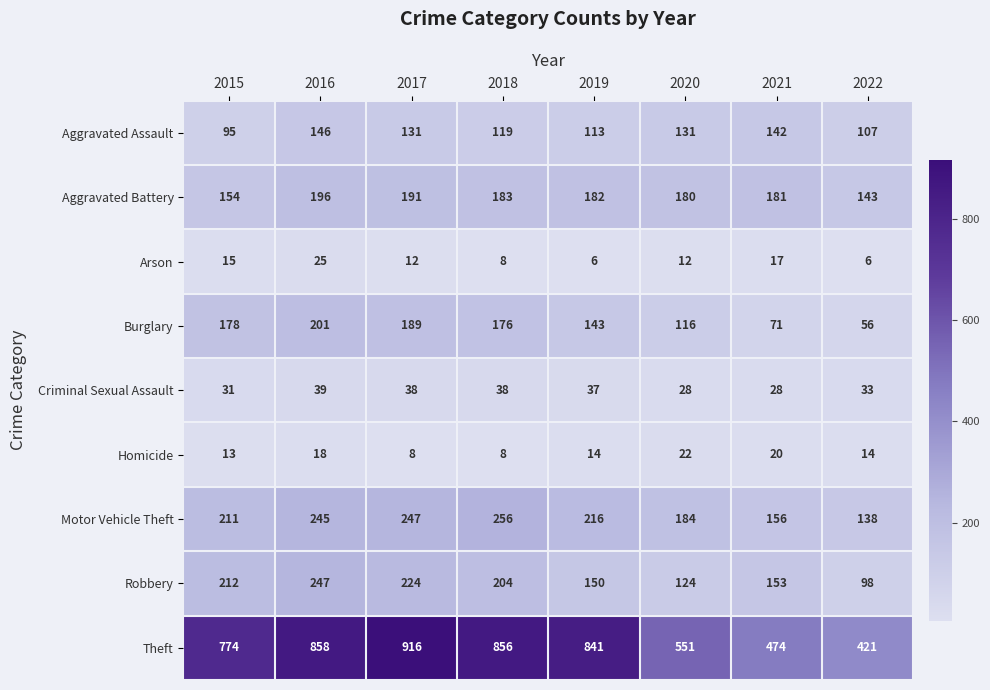

At which category does the chart reach its peak across all series?

2017